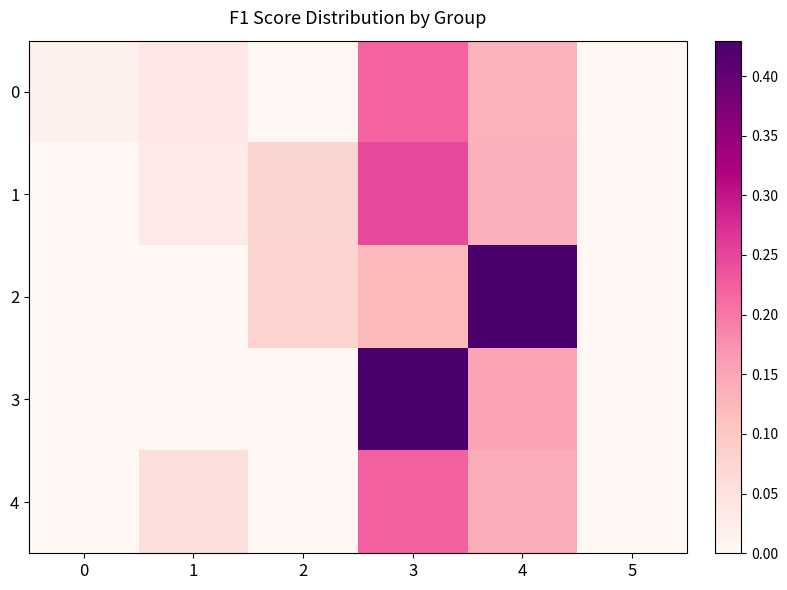

Reading left to right, list all the values displayed in this chart.

0: 0=0.0	1=0.0	2=0.0	3=0.2	4=0.1	5=0.0
1: 0=0.0	1=0.0	2=0.1	3=0.2	4=0.1	5=0.0
2: 0=0.0	1=0.0	2=0.1	3=0.1	4=0.4	5=0.0
3: 0=0.0	1=0.0	2=0.0	3=0.4	4=0.2	5=0.0
4: 0=0.0	1=0.1	2=0.0	3=0.2	4=0.1	5=0.0